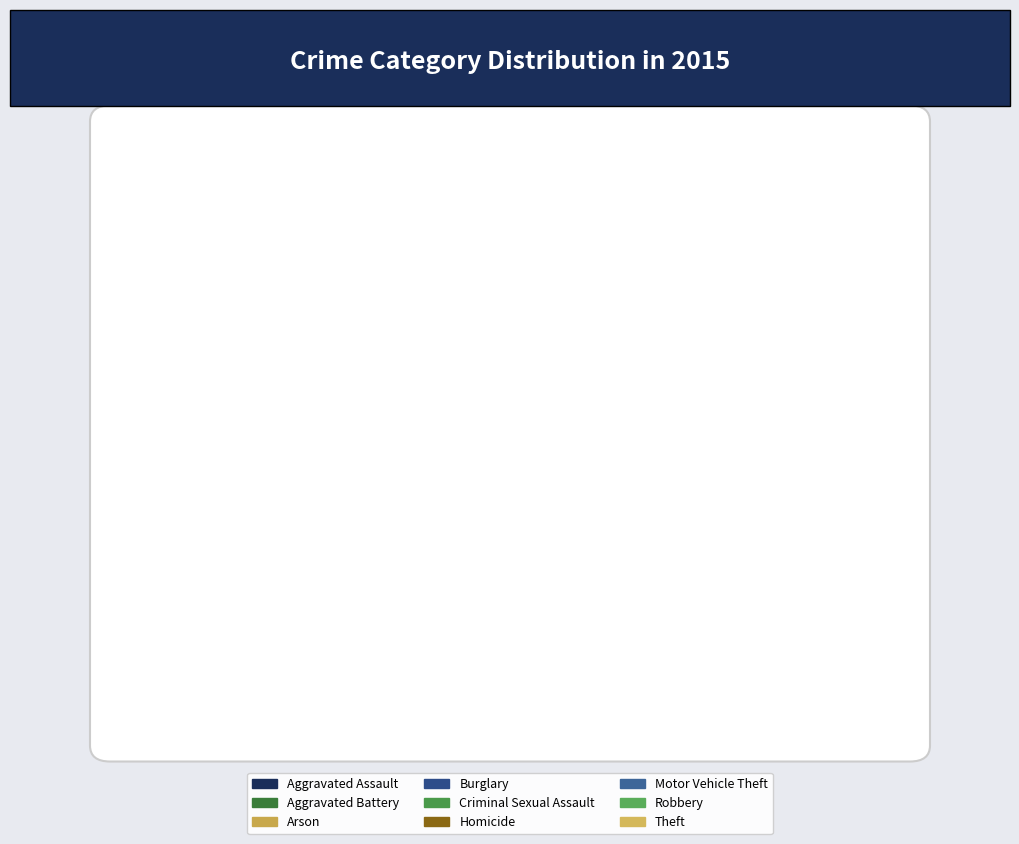

Is Theft the majority of the pie?

Yes